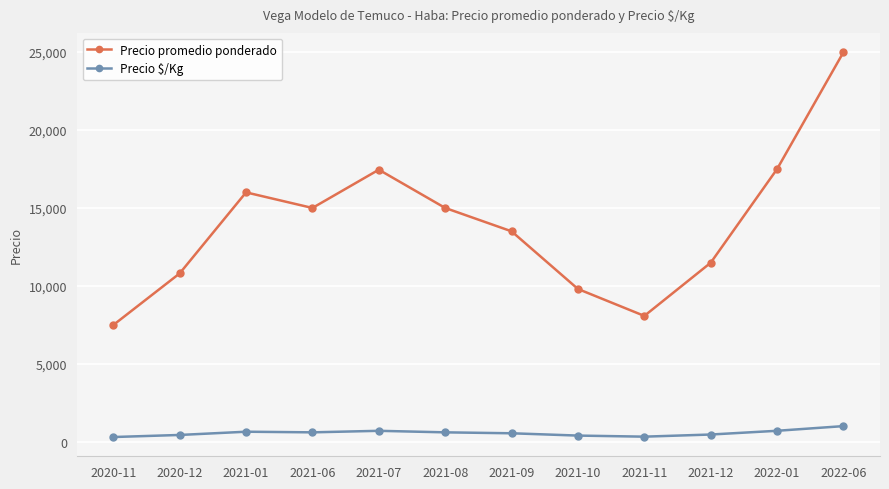

Does the chart display data point markers on the line(s)?

Yes